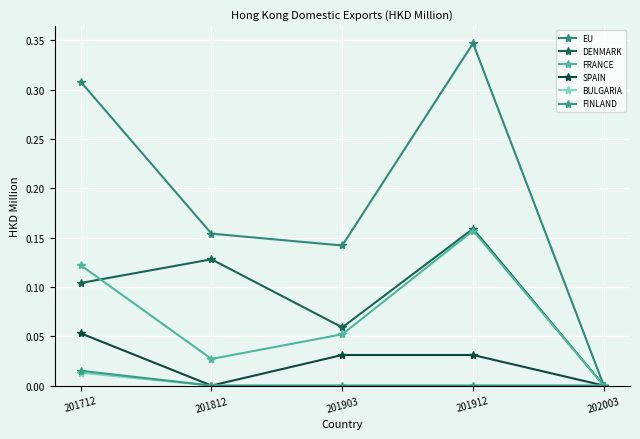

Which series has the widest spread of values?

EU